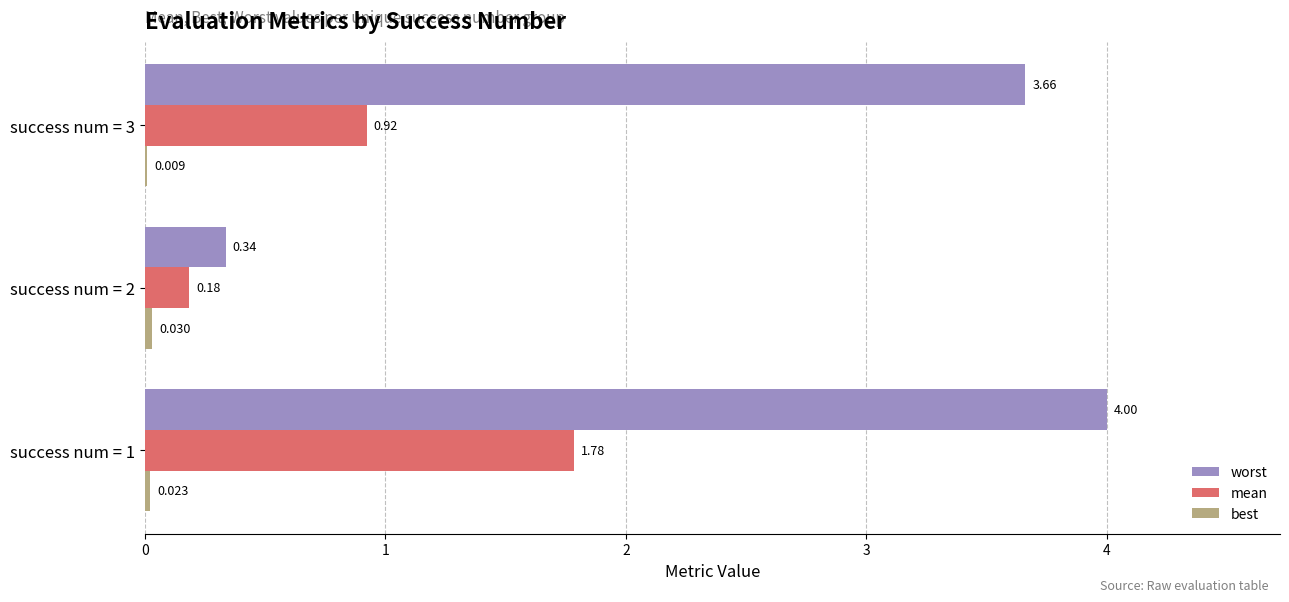

Between success num = 1 and success num = 3, which series saw the biggest shift?

mean